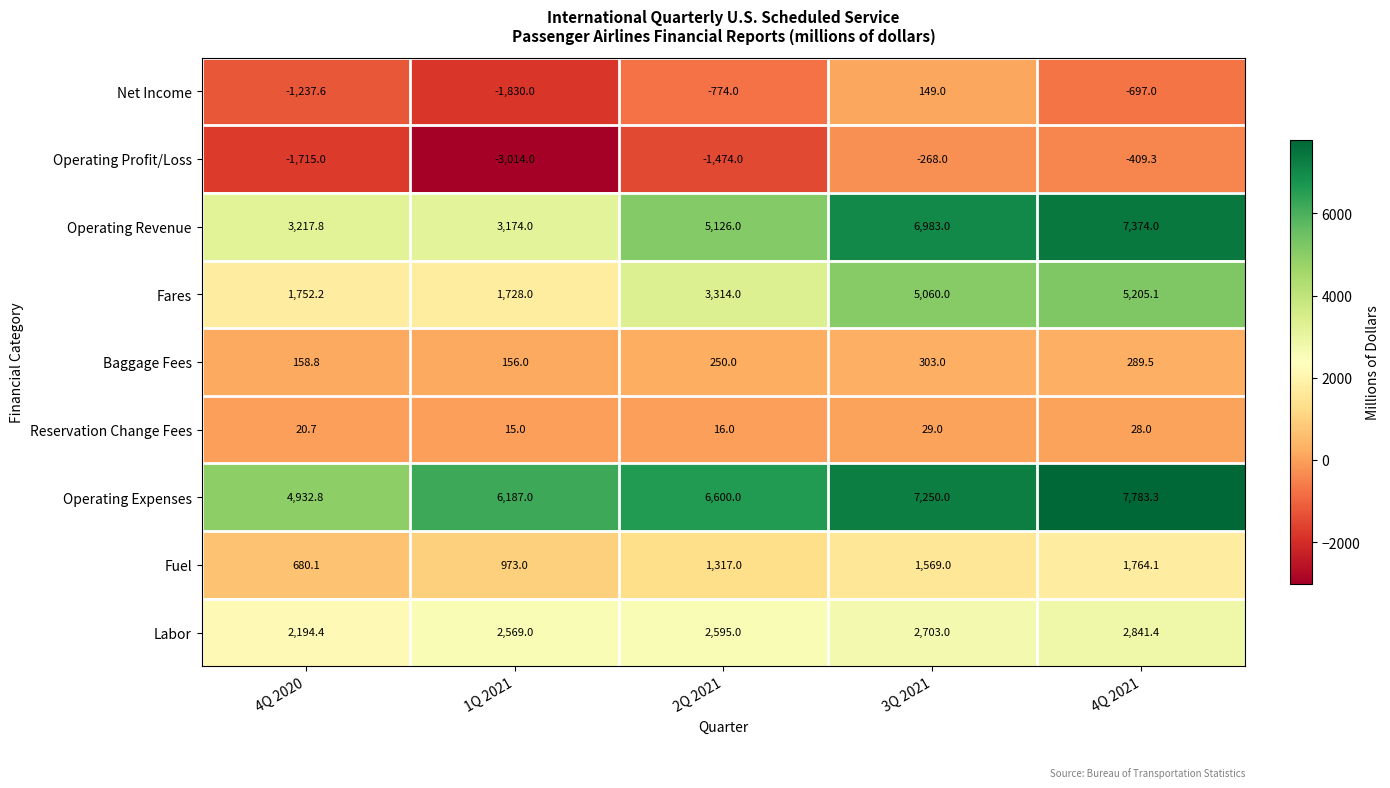

At how many categories does at least one series exceed 3519?

5